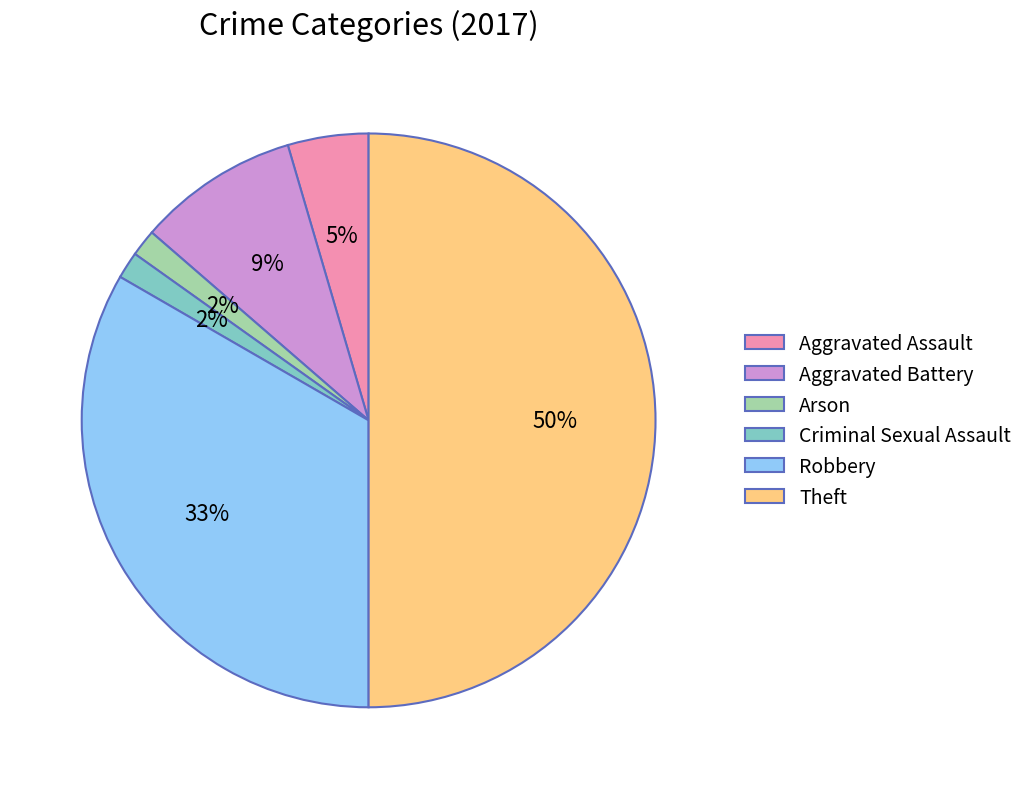

How many segments does this pie chart have?

6